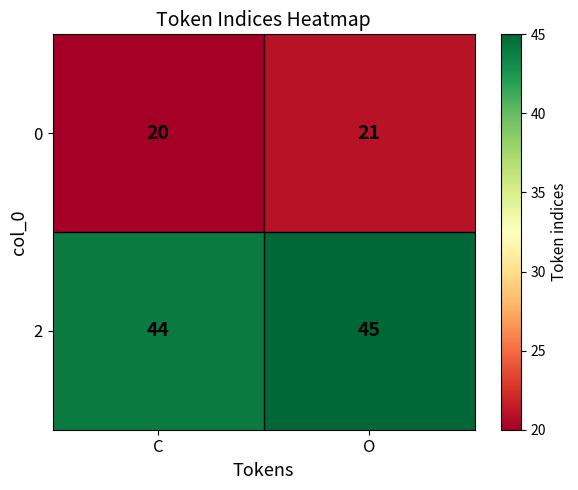

Reading right to left, list all the values displayed in this chart.

0: O=21	C=20
2: O=45	C=44